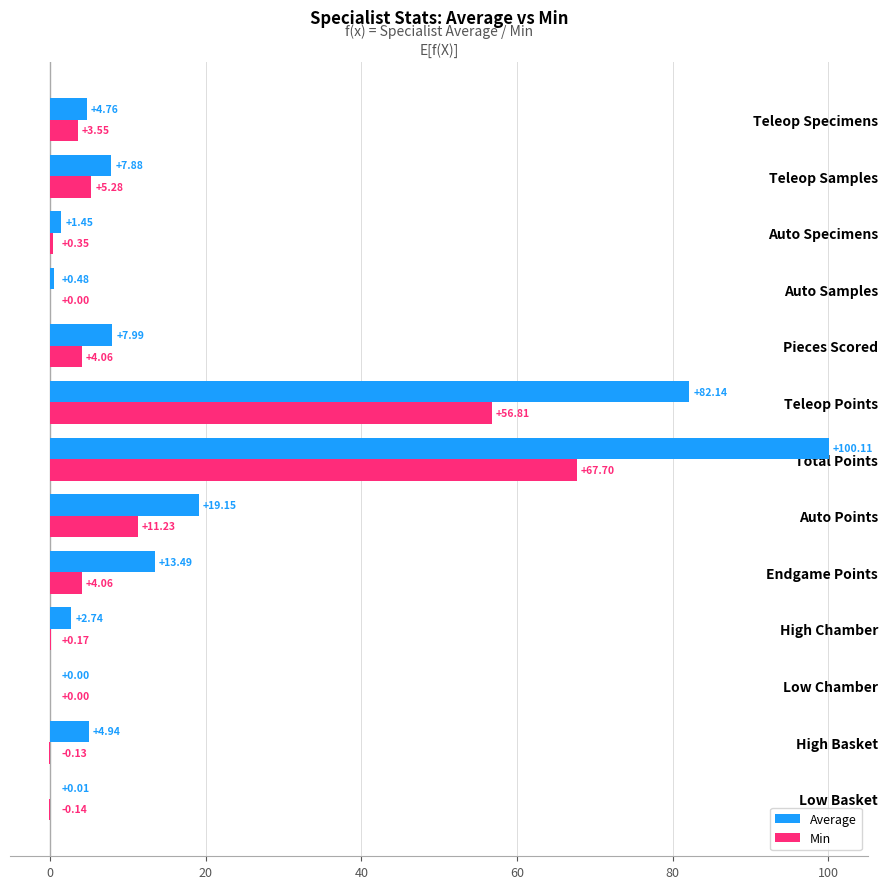

At which label is Average closest to 50?

Auto Points